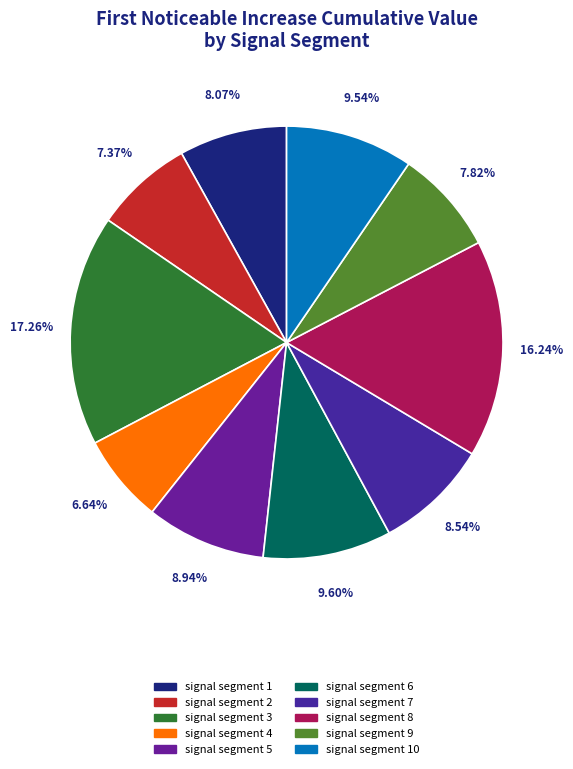

How many slices are in this pie chart?

10